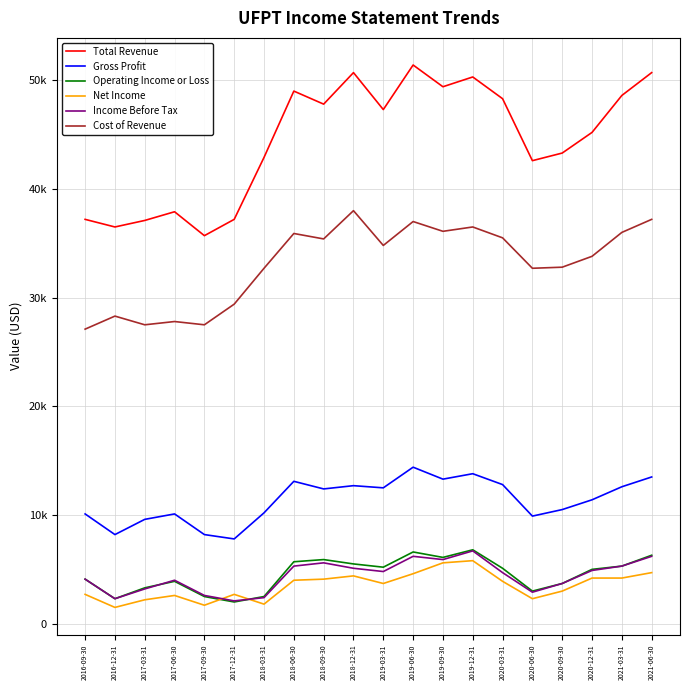

What are all the series names shown in the legend?

Total Revenue, Gross Profit, Operating Income or Loss, Net Income, Income Before Tax, Cost of Revenue